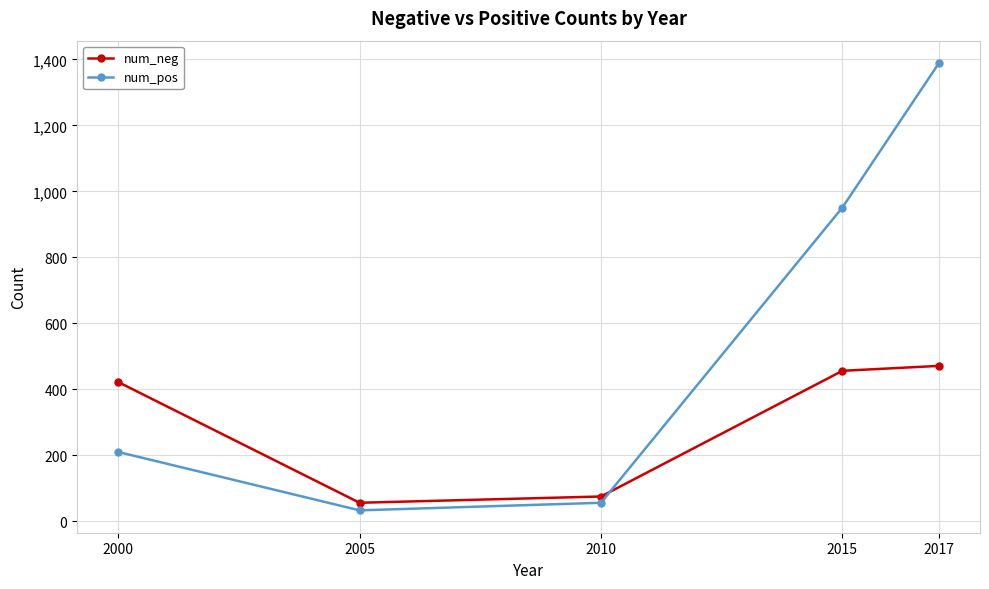

How many data points in num_neg are less than 422?

2